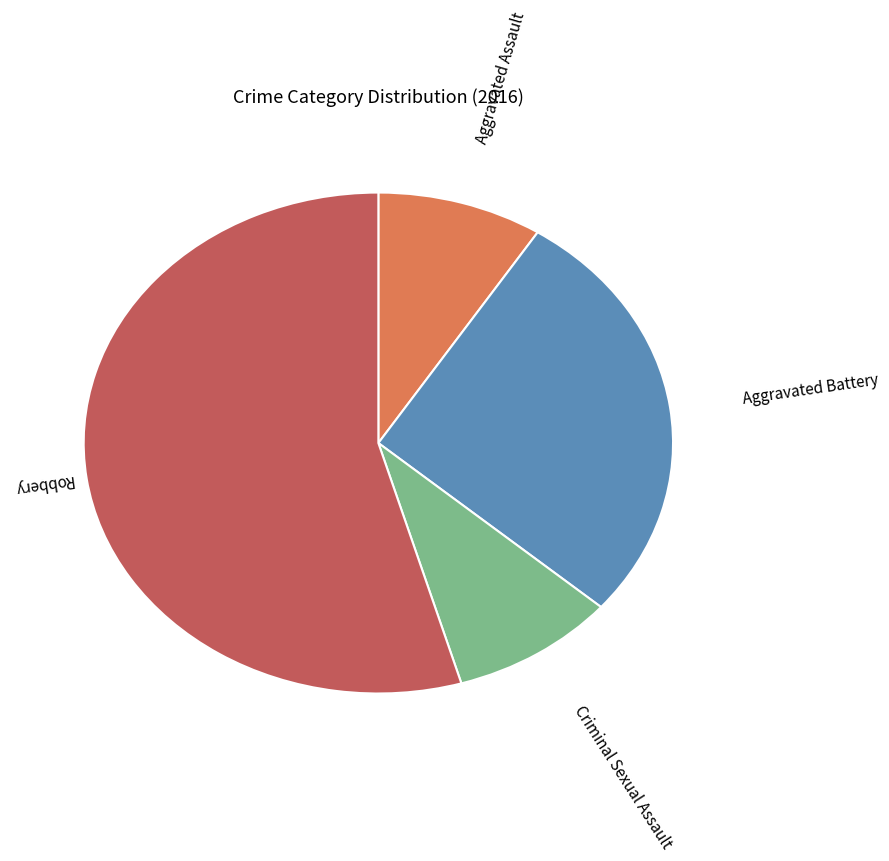

Does any single category account for the majority?

Yes